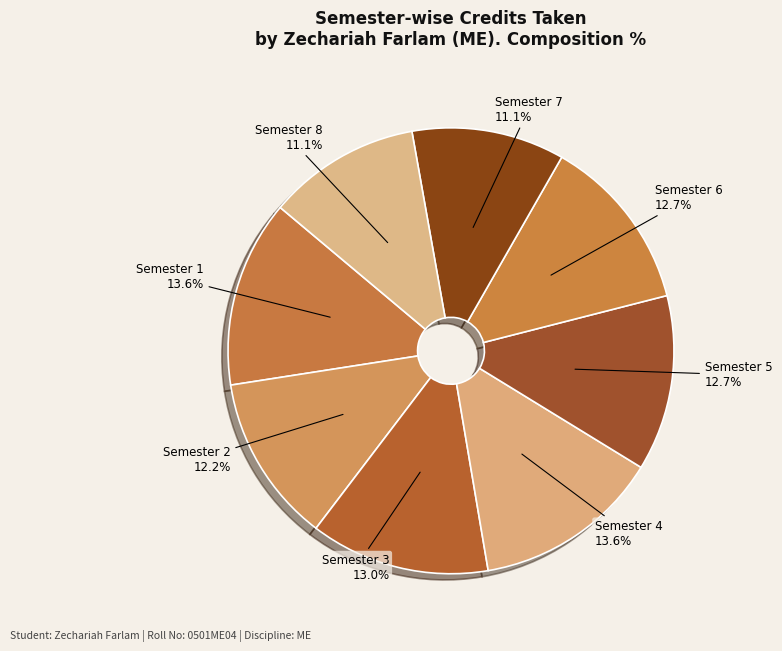

What percentage is NOT represented by Semester 8?

88.9%